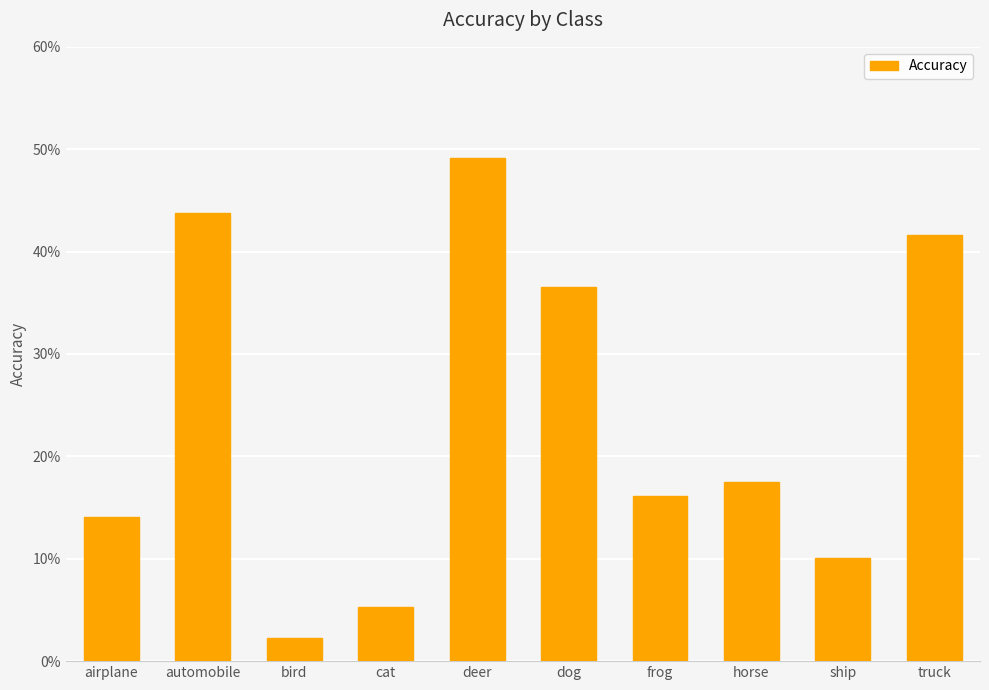

What is the maximum value shown in the chart?

49.1